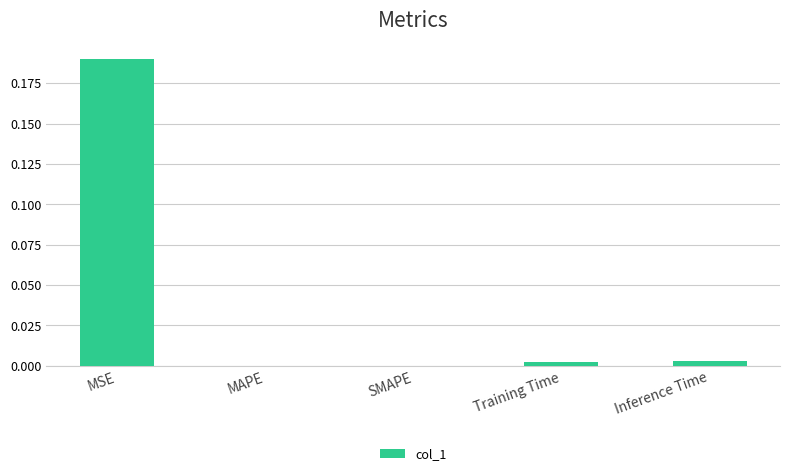

Which label corresponds to the largest value in the chart?

MSE